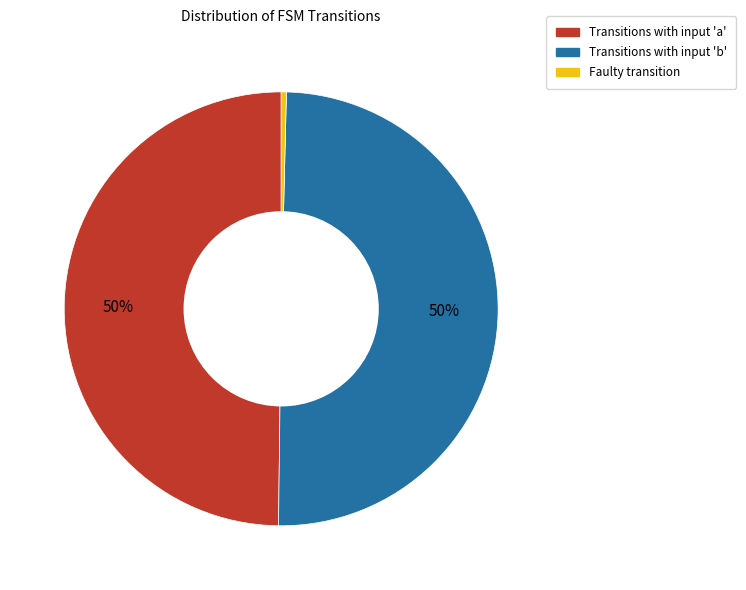

To the nearest percent, what is the average slice percentage?

33%